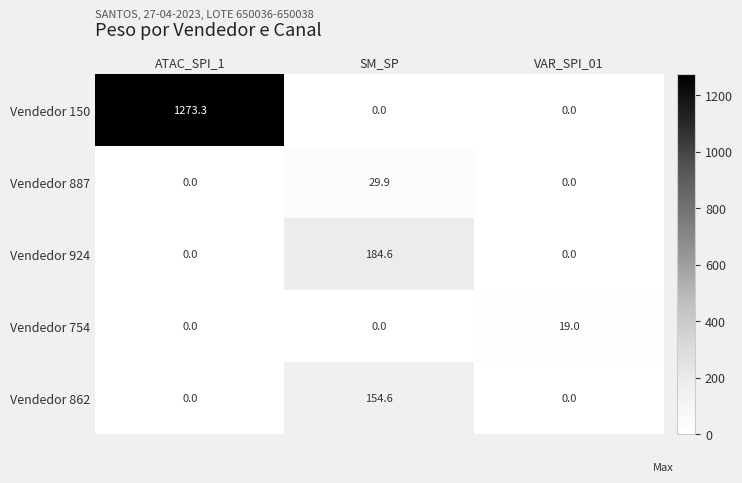

What is the spread (max minus min) of values at VAR_SPI_01?

19.0